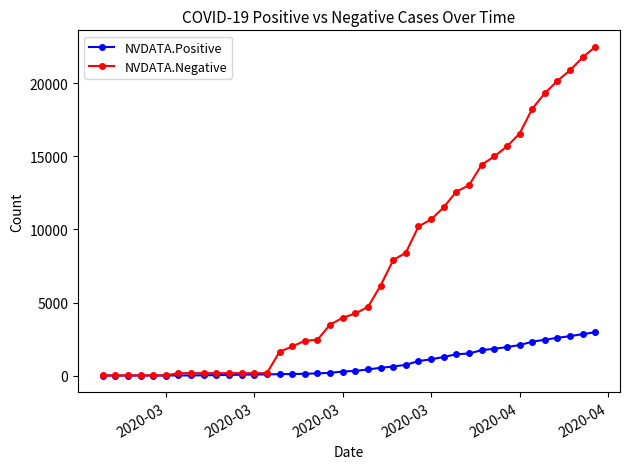

How many distinct data groups are displayed?

2